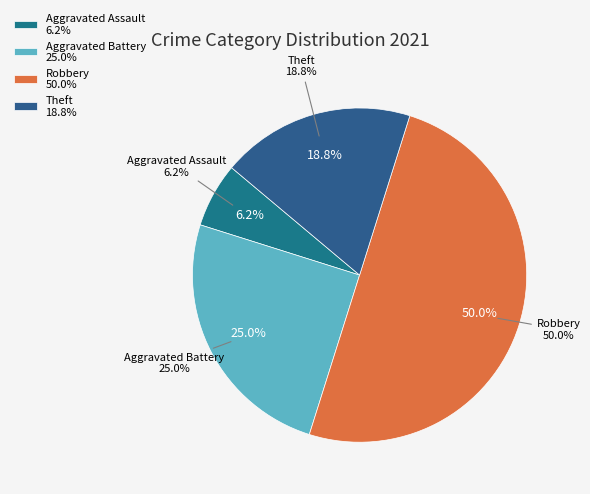

True or false: Theft accounts for 19% of the total.

True